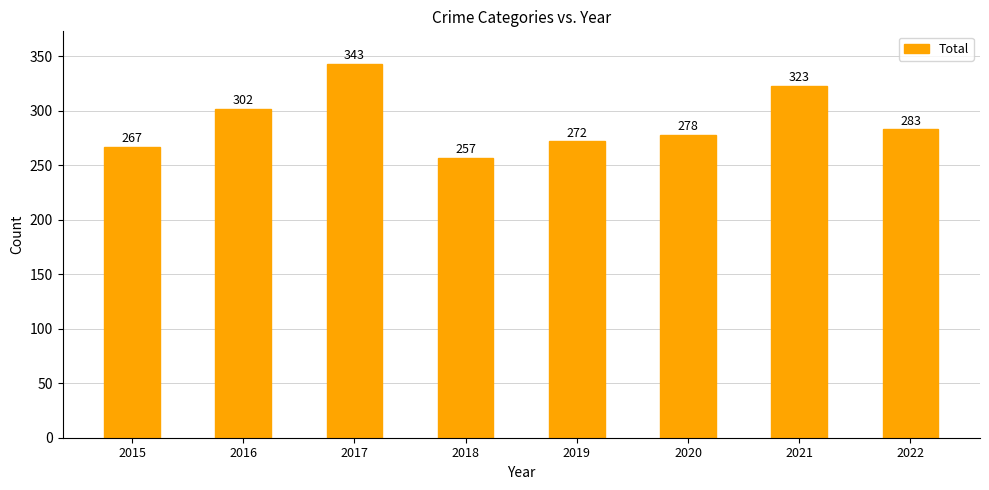

Reading left to right, what are all the values shown in this chart?

2015=267	2016=302	2017=343	2018=257	2019=272	2020=278	2021=323	2022=283